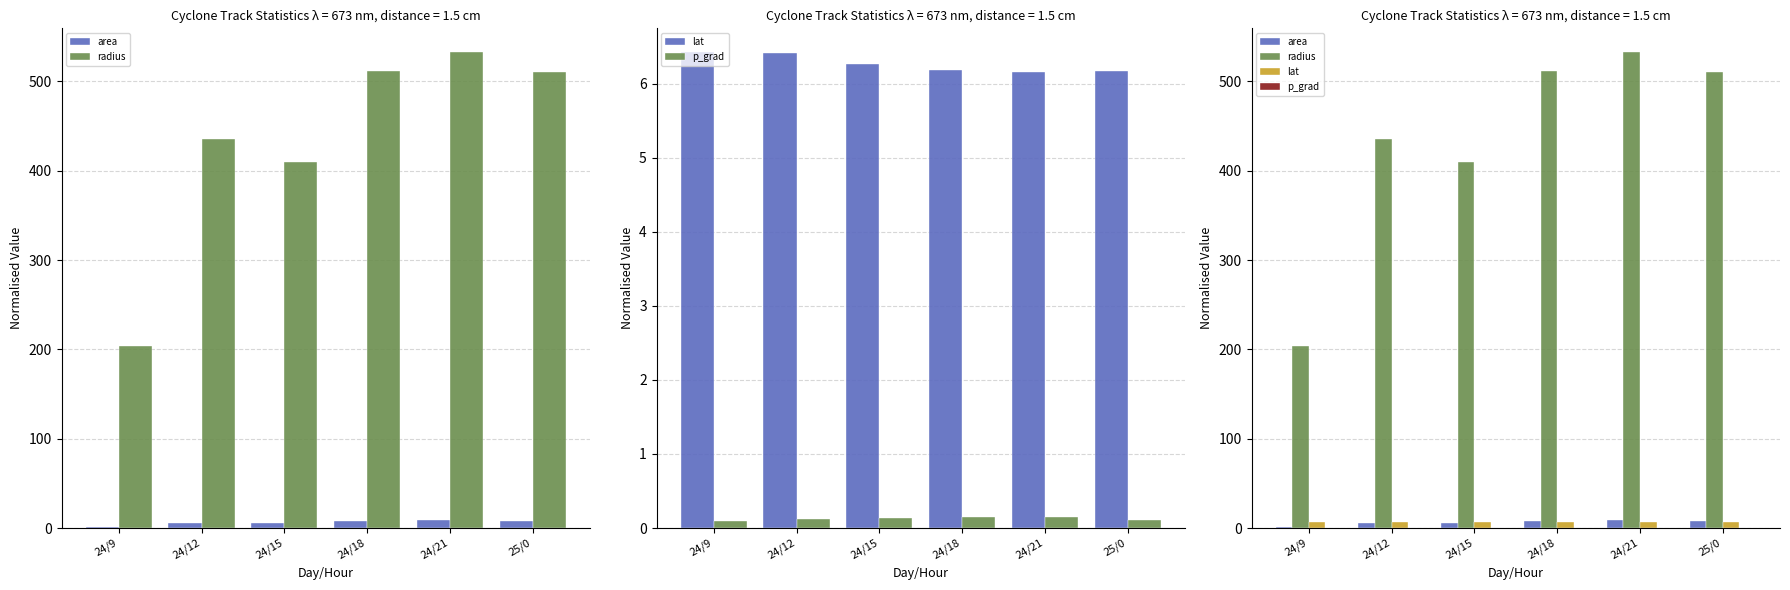

How many series are shown in this chart?

4